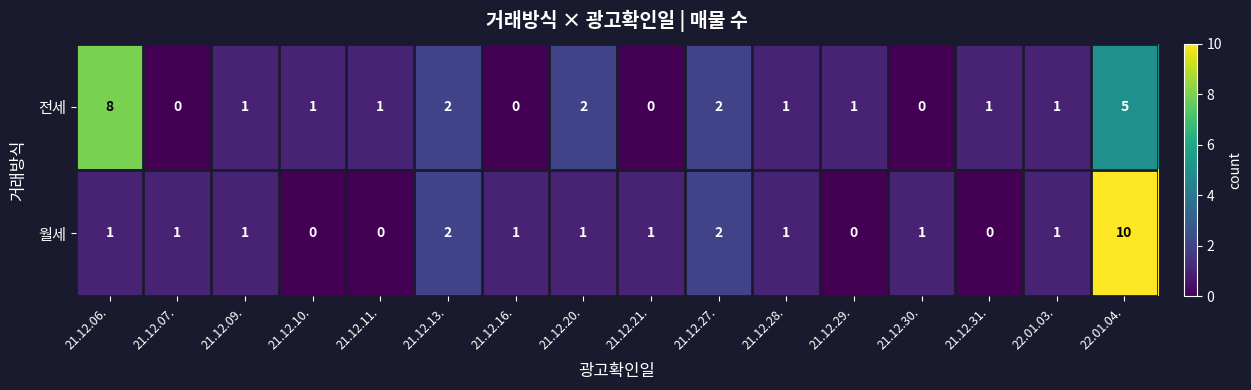

Which series has the largest range (max minus min)?

월세